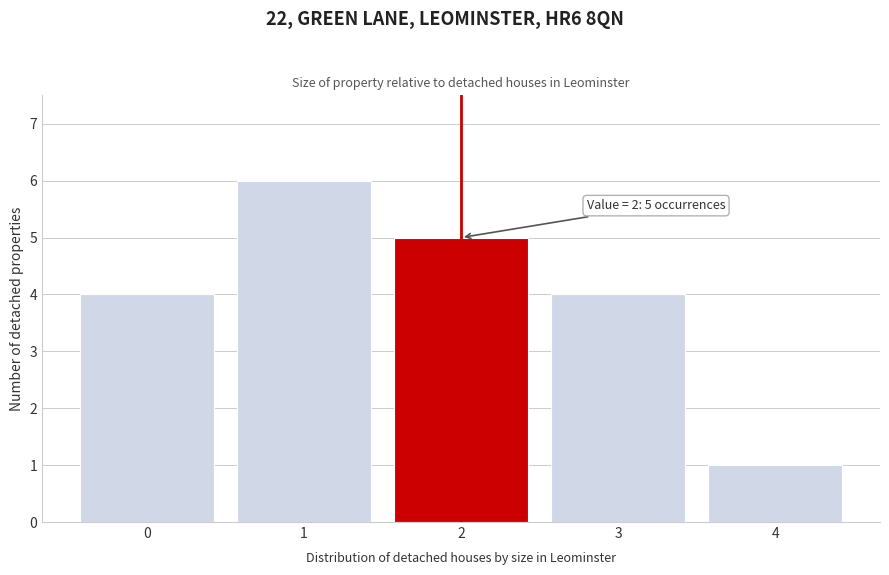

Reading left to right, what are all the values shown in this chart?

0=4	1=6	2=5	3=4	4=1